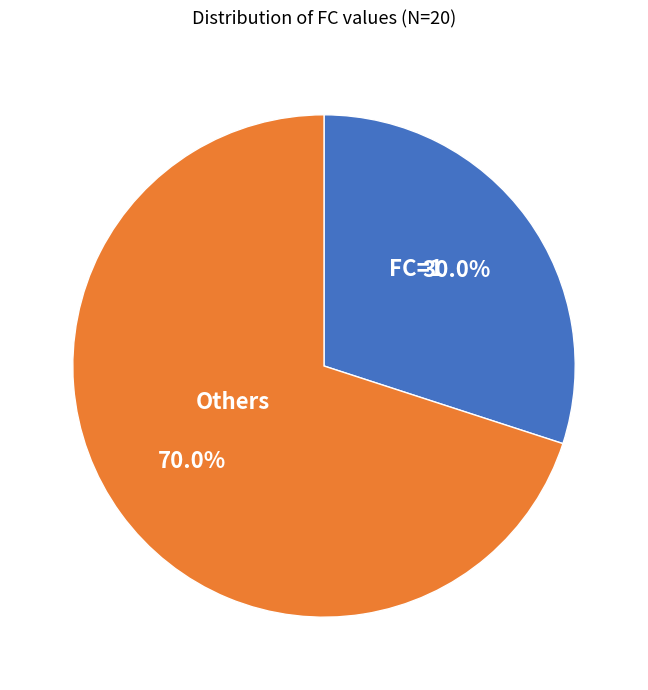

Between FC=1 and Others, which is larger?

Others